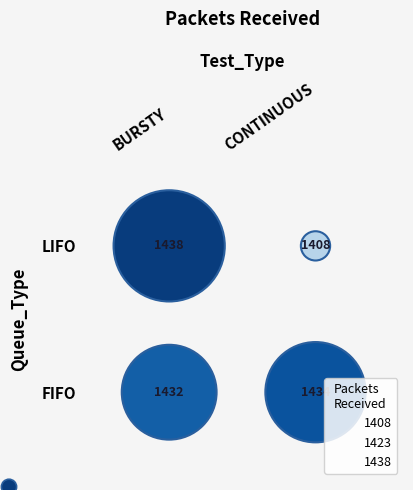

What is the difference between the FIFO values at CONTINUOUS and BURSTY?

2